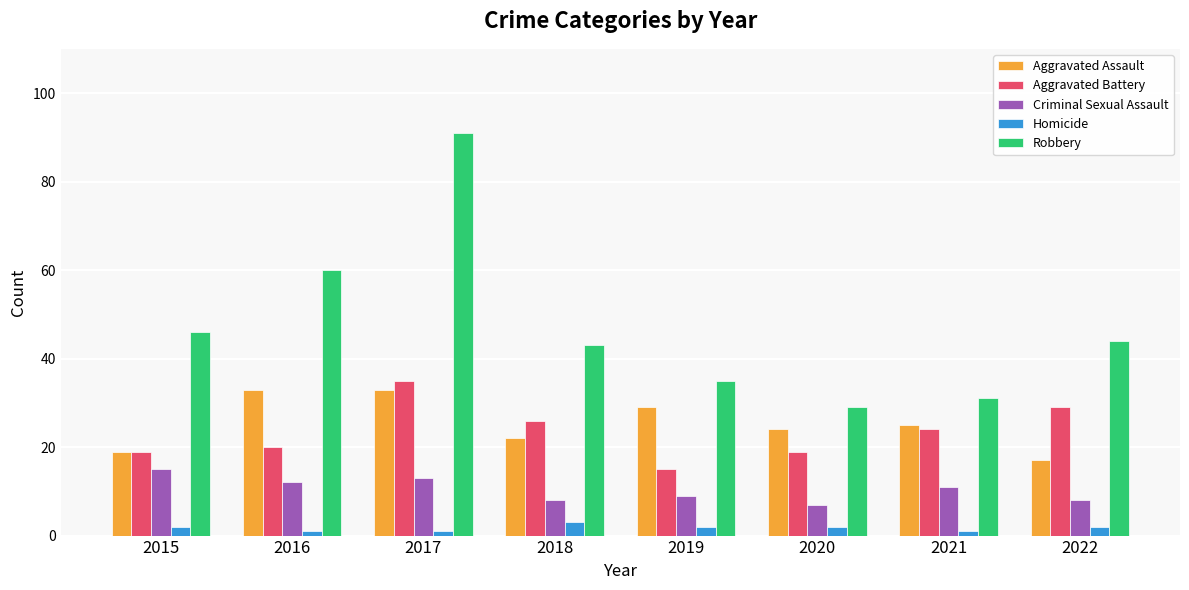

What is the difference between the highest and lowest values at 2021?

30